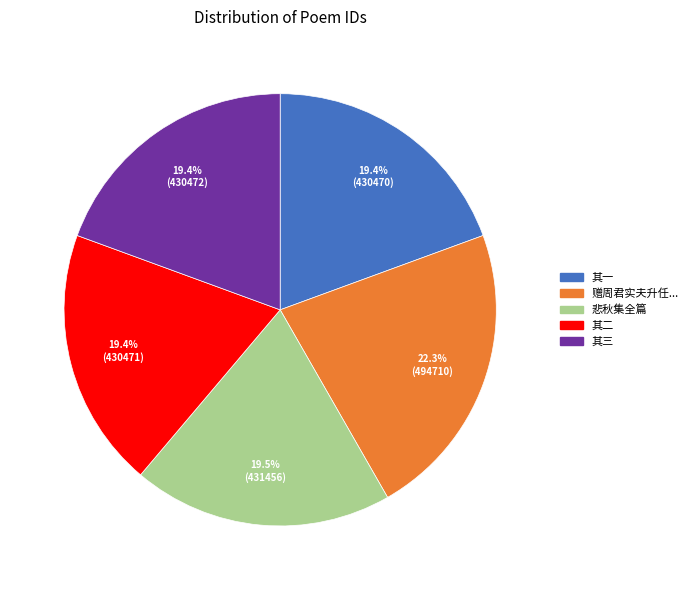

Is there any slice that represents more than half of the pie?

No